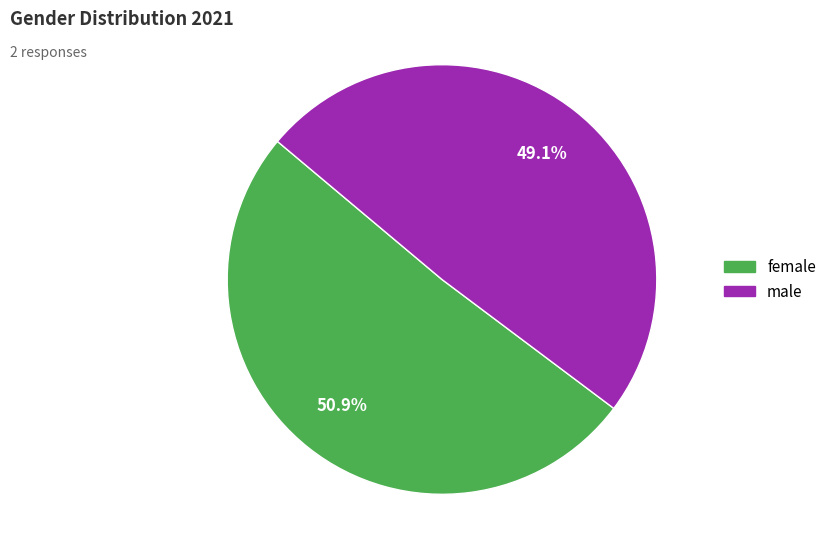

Is there any slice that represents more than half of the pie?

Yes